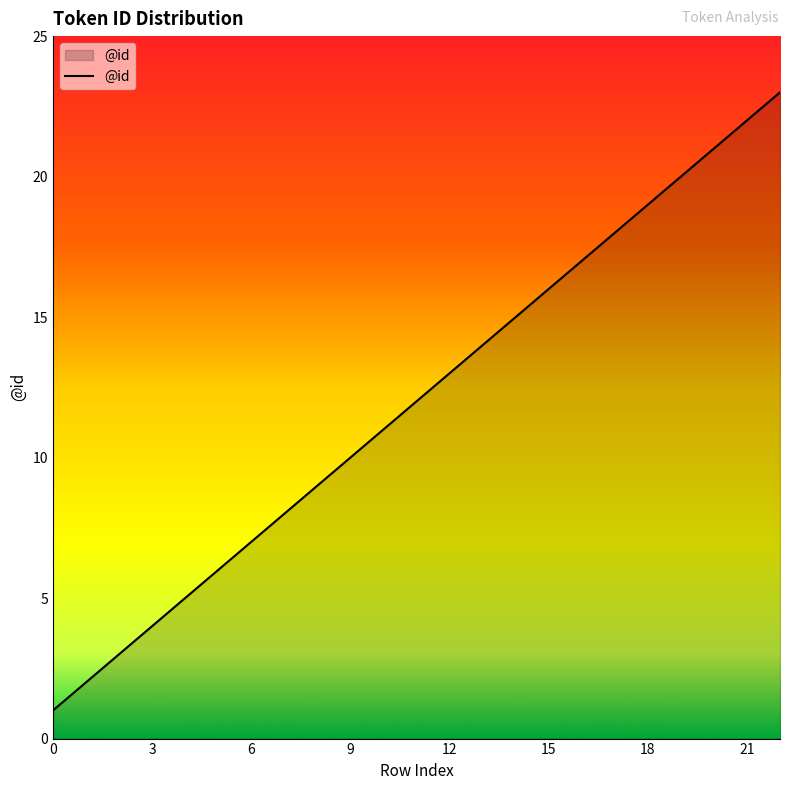

What is the difference between the maximum and minimum values?

22